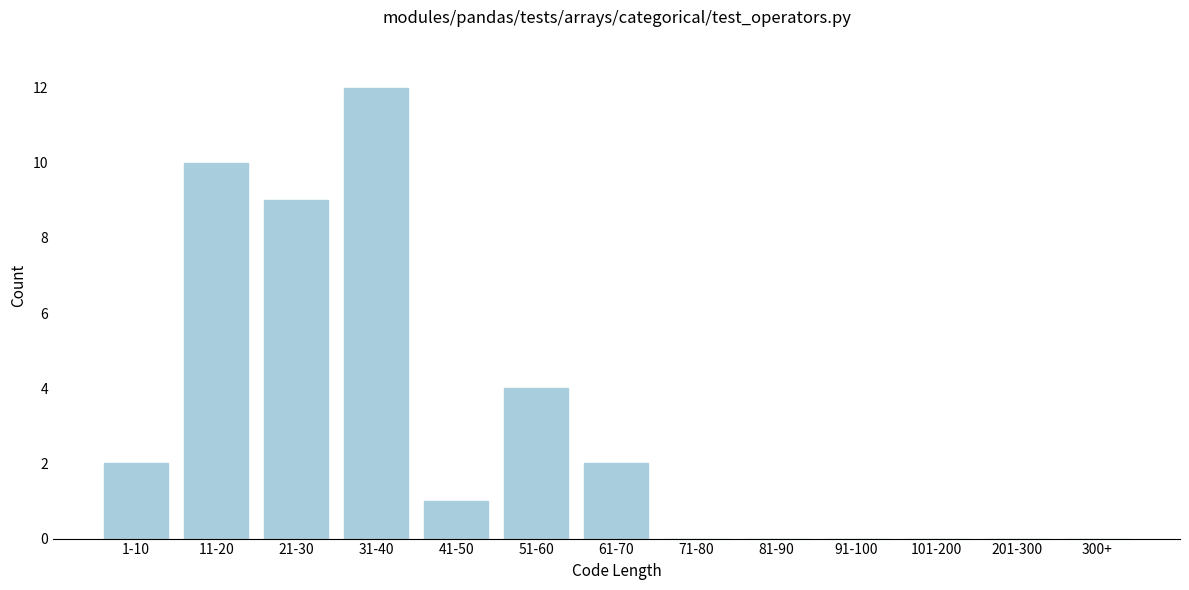

Reading left to right, extract all data points from this chart.

1-10=2	11-20=10	21-30=9	31-40=12	41-50=1	51-60=4	61-70=2	71-80=0	81-90=0	91-100=0	101-200=0	201-300=0	300+=0